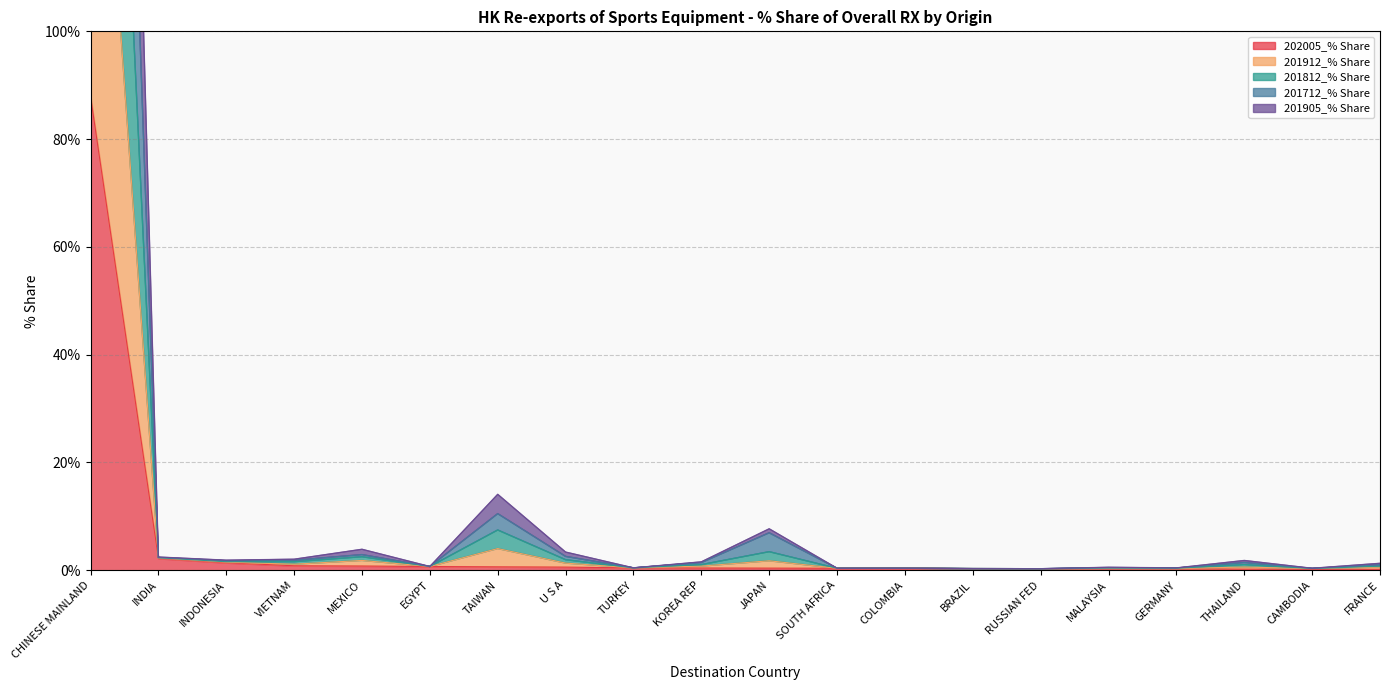

Between KOREA REP and CAMBODIA, which series saw the biggest shift?

201912_% Share